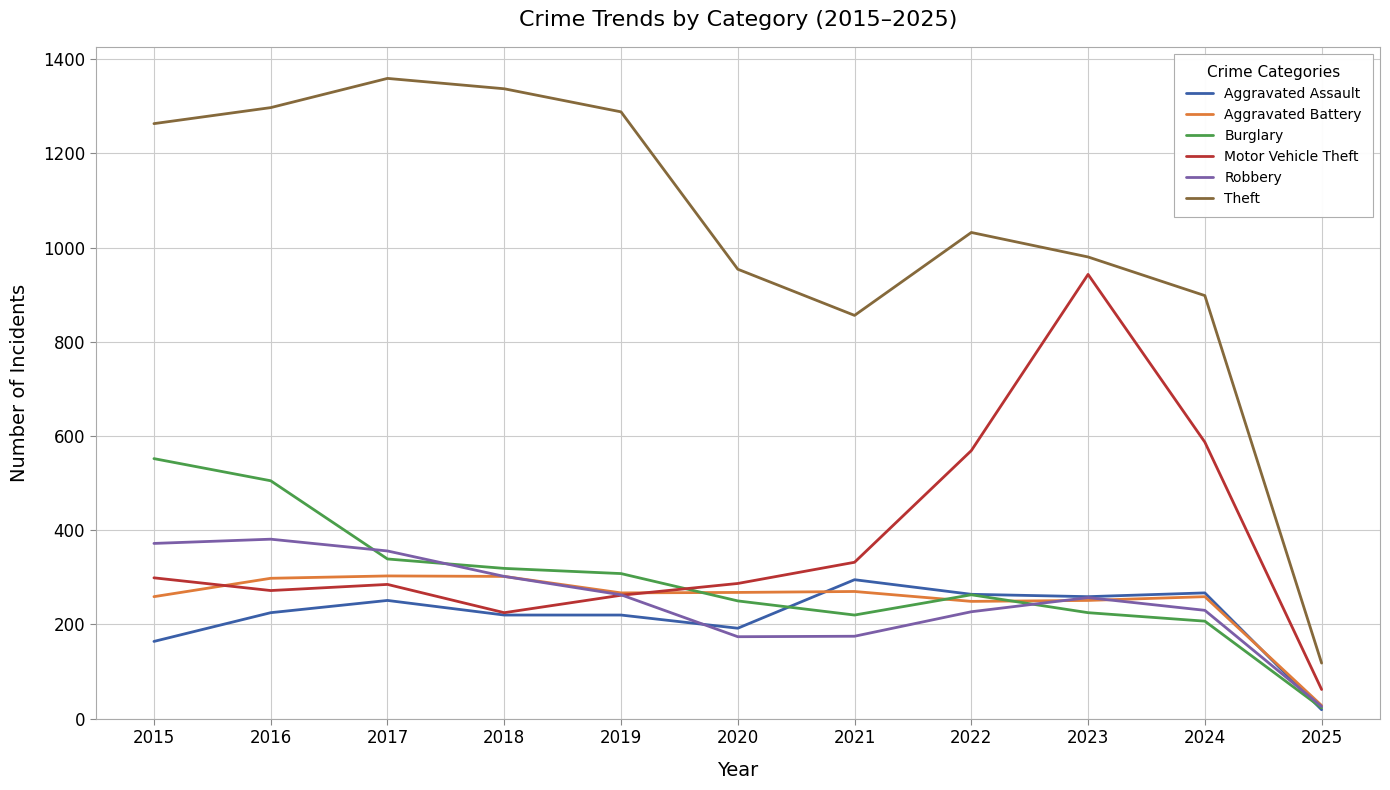

Between 2023 and 2025, which series saw the biggest shift?

Motor Vehicle Theft